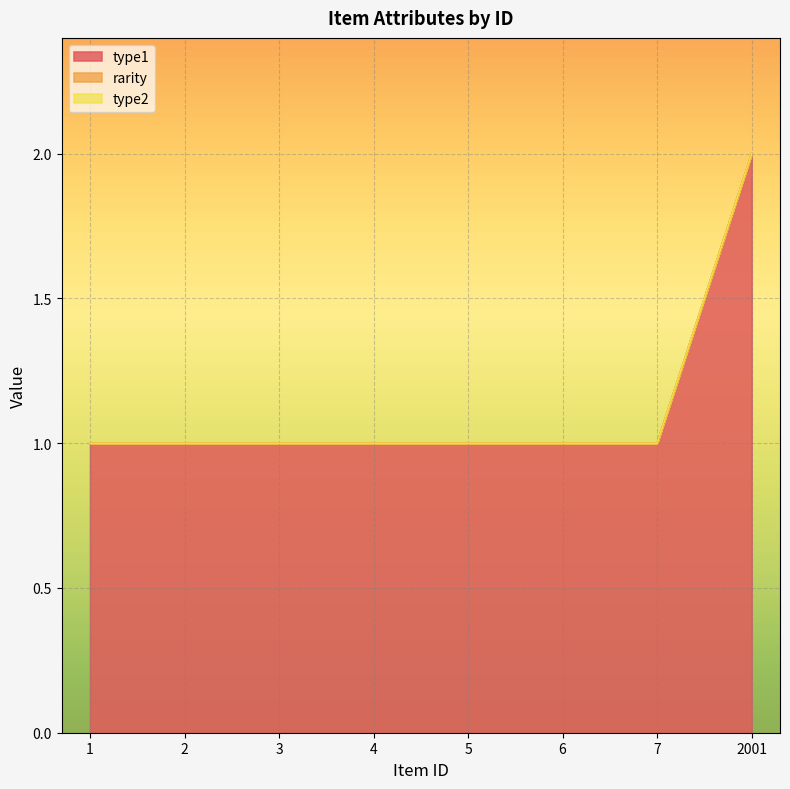

What is the average value of the type1 series?

1